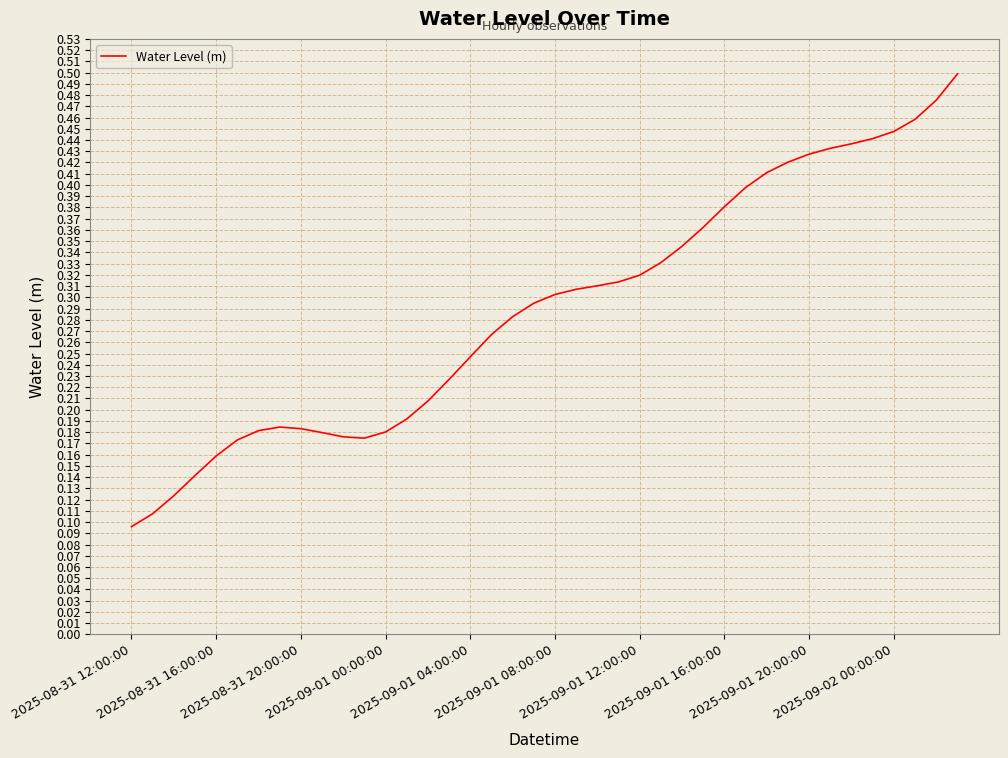

What is the value of the 27th point from the left?

0.3